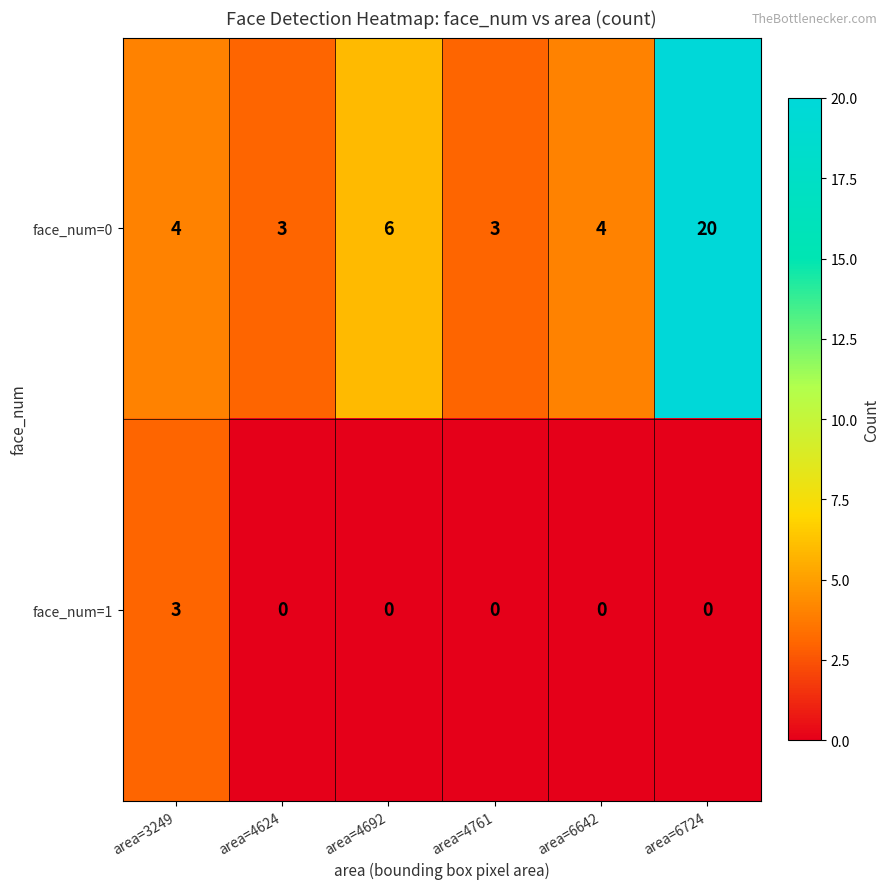

At which label is face_num=0 closest to 11?

area=4692